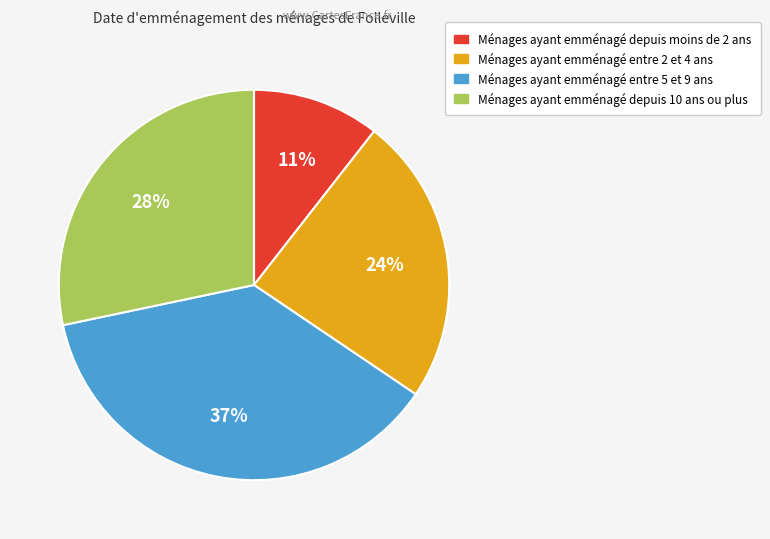

Does any single category account for the majority?

No